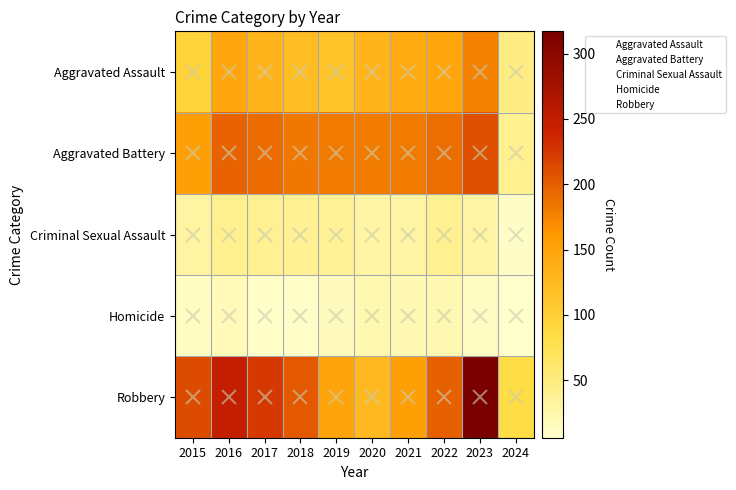

Which series has the largest total across all categories?

Robbery